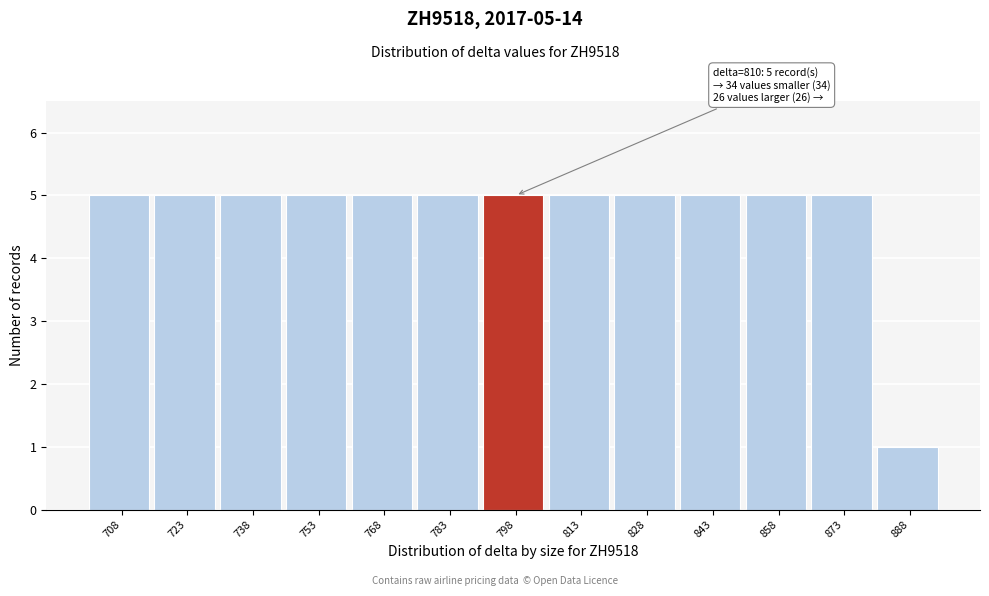

Reading right to left, extract all data points from this chart.

888=1	873=5	858=5	843=5	828=5	813=5	798=5	783=5	768=5	753=5	738=5	723=5	708=5